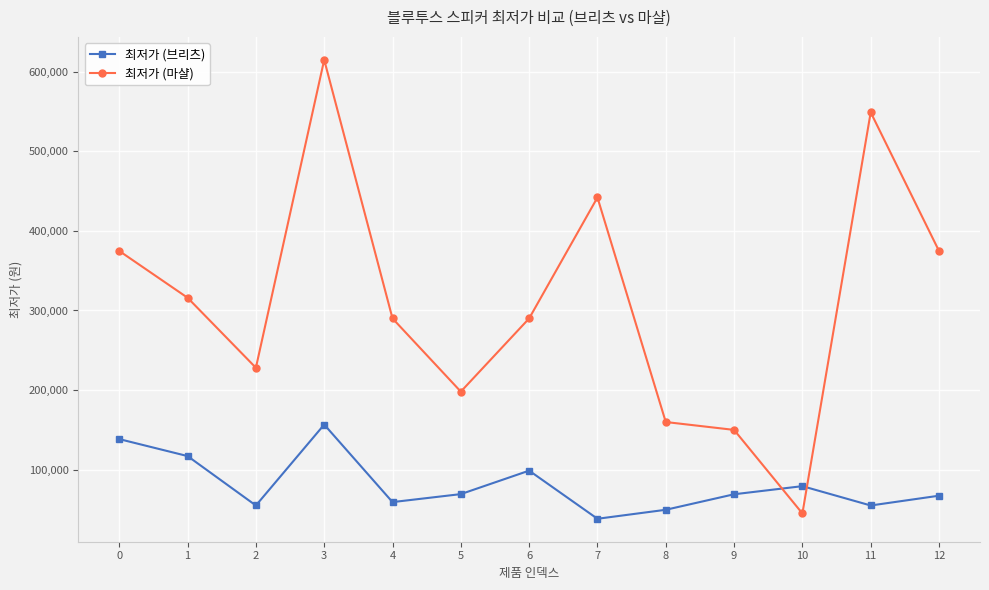

What are all the series names shown in the legend?

최저가 (브리츠), 최저가 (마샬)